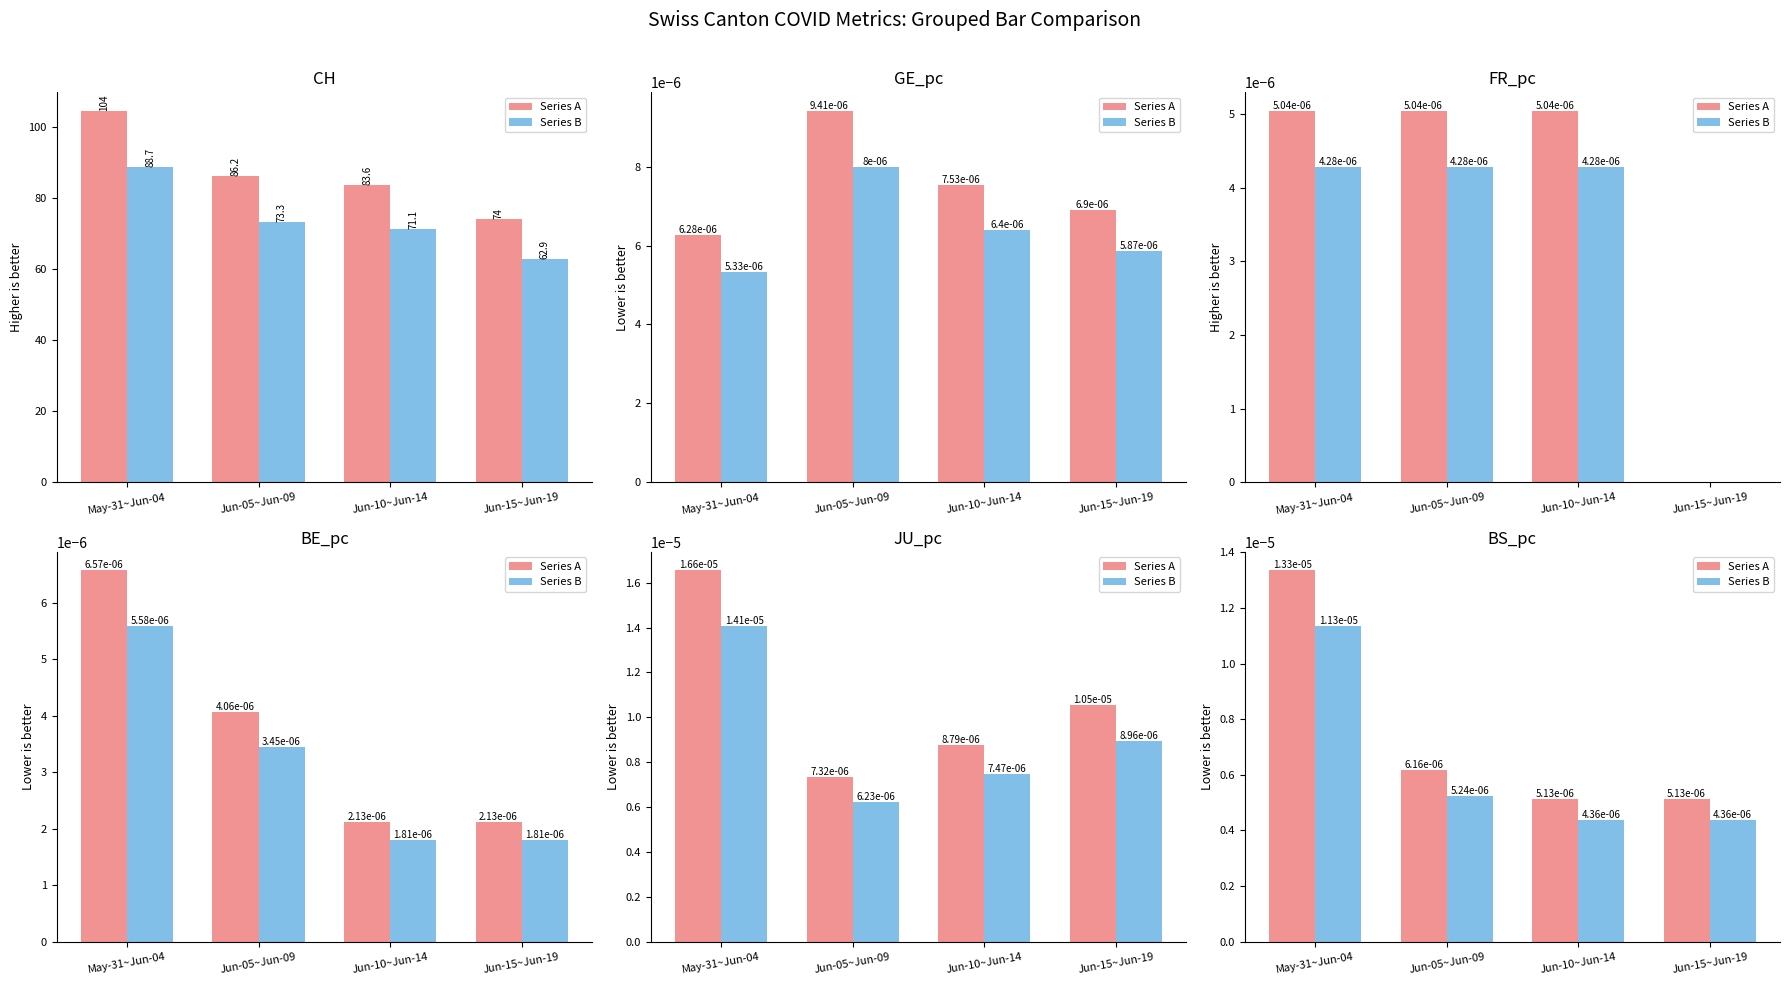

What are all the series names shown in the legend?

Series A, Series B